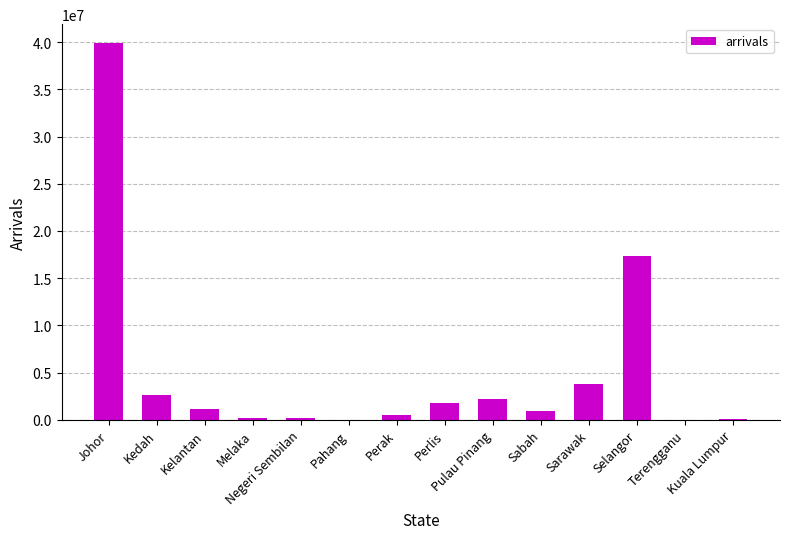

What is the maximum value shown in the chart?

39921317